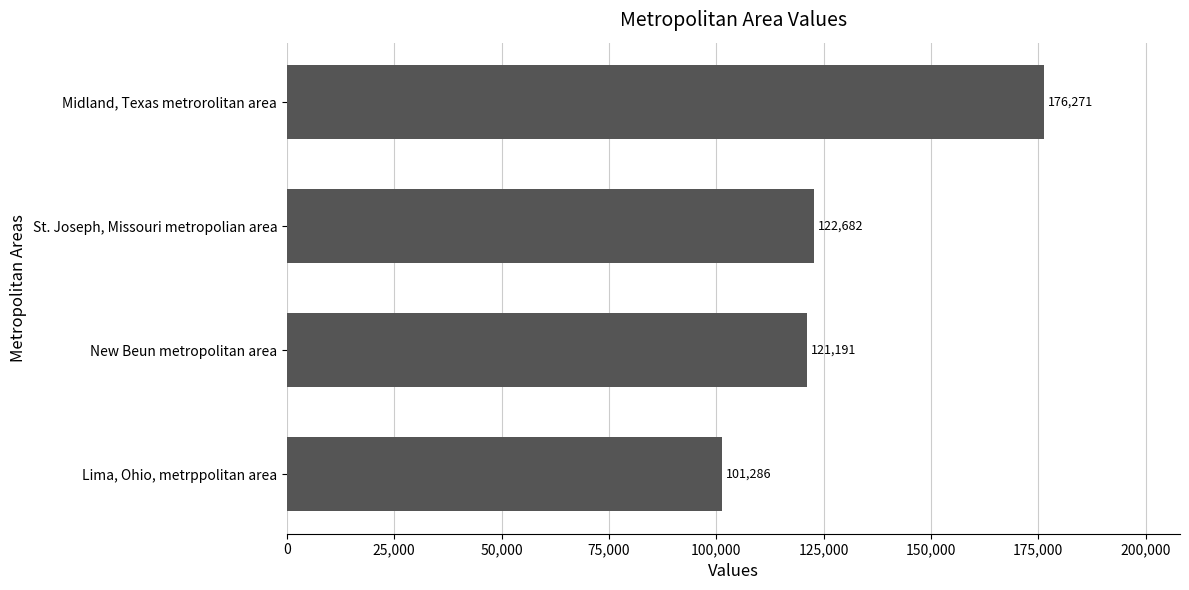

Which category has the highest value across all series?

Midland, Texas metrorolitan area